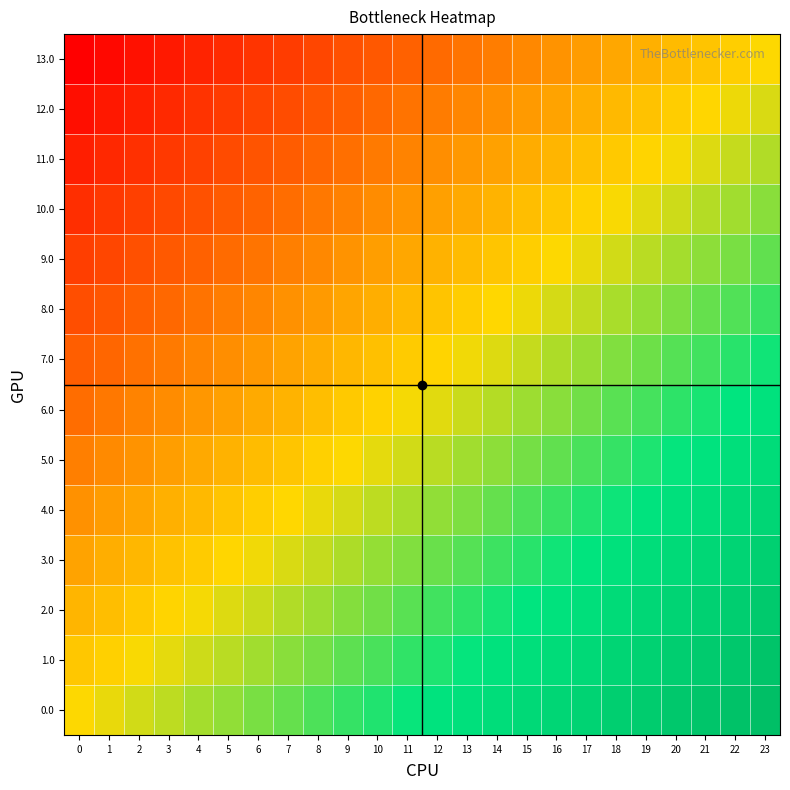

Reading left to right, list all the values displayed in this chart.

0.0: 0=0.0	1=0.0	2=0.1	3=0.1	4=0.2	5=0.2	6=0.3	7=0.3	8=0.3	9=0.4	10=0.4	11=0.5	12=0.5	13=0.6	14=0.6	15=0.7	16=0.7	17=0.7	18=0.8	19=0.8	20=0.9	21=0.9	22=1.0	23=1.0
1.0: 0=-0.1	1=-0.0	2=0.0	3=0.1	4=0.1	5=0.1	6=0.2	7=0.2	8=0.3	9=0.3	10=0.4	11=0.4	12=0.4	13=0.5	14=0.5	15=0.6	16=0.6	17=0.7	18=0.7	19=0.7	20=0.8	21=0.8	22=0.9	23=0.9
2.0: 0=-0.2	1=-0.1	2=-0.1	3=-0.0	4=0.0	5=0.1	6=0.1	7=0.2	8=0.2	9=0.2	10=0.3	11=0.3	12=0.4	13=0.4	14=0.5	15=0.5	16=0.5	17=0.6	18=0.6	19=0.7	20=0.7	21=0.8	22=0.8	23=0.8
3.0: 0=-0.2	1=-0.2	2=-0.1	3=-0.1	4=-0.1	5=-0.0	6=0.0	7=0.1	8=0.1	9=0.2	10=0.2	11=0.2	12=0.3	13=0.3	14=0.4	15=0.4	16=0.5	17=0.5	18=0.6	19=0.6	20=0.6	21=0.7	22=0.7	23=0.8
4.0: 0=-0.3	1=-0.3	2=-0.2	3=-0.2	4=-0.1	5=-0.1	6=-0.0	7=-0.0	8=0.0	9=0.1	10=0.1	11=0.2	12=0.2	13=0.3	14=0.3	15=0.3	16=0.4	17=0.4	18=0.5	19=0.5	20=0.6	21=0.6	22=0.6	23=0.7
5.0: 0=-0.4	1=-0.3	2=-0.3	3=-0.3	4=-0.2	5=-0.2	6=-0.1	7=-0.1	8=-0.0	9=0.0	10=0.1	11=0.1	12=0.1	13=0.2	14=0.2	15=0.3	16=0.3	17=0.4	18=0.4	19=0.4	20=0.5	21=0.5	22=0.6	23=0.6
6.0: 0=-0.5	1=-0.4	2=-0.4	3=-0.3	4=-0.3	5=-0.2	6=-0.2	7=-0.2	8=-0.1	9=-0.1	10=-0.0	11=0.0	12=0.1	13=0.1	14=0.1	15=0.2	16=0.2	17=0.3	18=0.3	19=0.4	20=0.4	21=0.5	22=0.5	23=0.5
7.0: 0=-0.5	1=-0.5	2=-0.5	3=-0.4	4=-0.4	5=-0.3	6=-0.3	7=-0.2	8=-0.2	9=-0.1	10=-0.1	11=-0.1	12=-0.0	13=0.0	14=0.1	15=0.1	16=0.2	17=0.2	18=0.2	19=0.3	20=0.3	21=0.4	22=0.4	23=0.5
8.0: 0=-0.6	1=-0.6	2=-0.5	3=-0.5	4=-0.4	5=-0.4	6=-0.4	7=-0.3	8=-0.3	9=-0.2	10=-0.2	11=-0.1	12=-0.1	13=-0.1	14=-0.0	15=0.0	16=0.1	17=0.1	18=0.2	19=0.2	20=0.3	21=0.3	22=0.3	23=0.4
9.0: 0=-0.7	1=-0.6	2=-0.6	3=-0.6	4=-0.5	5=-0.5	6=-0.4	7=-0.4	8=-0.3	9=-0.3	10=-0.3	11=-0.2	12=-0.2	13=-0.1	14=-0.1	15=-0.0	16=0.0	17=0.0	18=0.1	19=0.1	20=0.2	21=0.2	22=0.3	23=0.3
10.0: 0=-0.8	1=-0.7	2=-0.7	3=-0.6	4=-0.6	5=-0.6	6=-0.5	7=-0.5	8=-0.4	9=-0.4	10=-0.3	11=-0.3	12=-0.2	13=-0.2	14=-0.2	15=-0.1	16=-0.1	17=-0.0	18=0.0	19=0.1	20=0.1	21=0.1	22=0.2	23=0.2
11.0: 0=-0.8	1=-0.8	2=-0.8	3=-0.7	4=-0.7	5=-0.6	6=-0.6	7=-0.5	8=-0.5	9=-0.5	10=-0.4	11=-0.4	12=-0.3	13=-0.3	14=-0.2	15=-0.2	16=-0.2	17=-0.1	18=-0.1	19=-0.0	20=0.0	21=0.1	22=0.1	23=0.2
12.0: 0=-0.9	1=-0.9	2=-0.8	3=-0.8	4=-0.7	5=-0.7	6=-0.7	7=-0.6	8=-0.6	9=-0.5	10=-0.5	11=-0.4	12=-0.4	13=-0.4	14=-0.3	15=-0.3	16=-0.2	17=-0.2	18=-0.1	19=-0.1	20=-0.1	21=-0.0	22=0.0	23=0.1
13.0: 0=-1.0	1=-1.0	2=-0.9	3=-0.9	4=-0.8	5=-0.8	6=-0.7	7=-0.7	8=-0.7	9=-0.6	10=-0.6	11=-0.5	12=-0.5	13=-0.4	14=-0.4	15=-0.3	16=-0.3	17=-0.3	18=-0.2	19=-0.2	20=-0.1	21=-0.1	22=-0.0	23=0.0